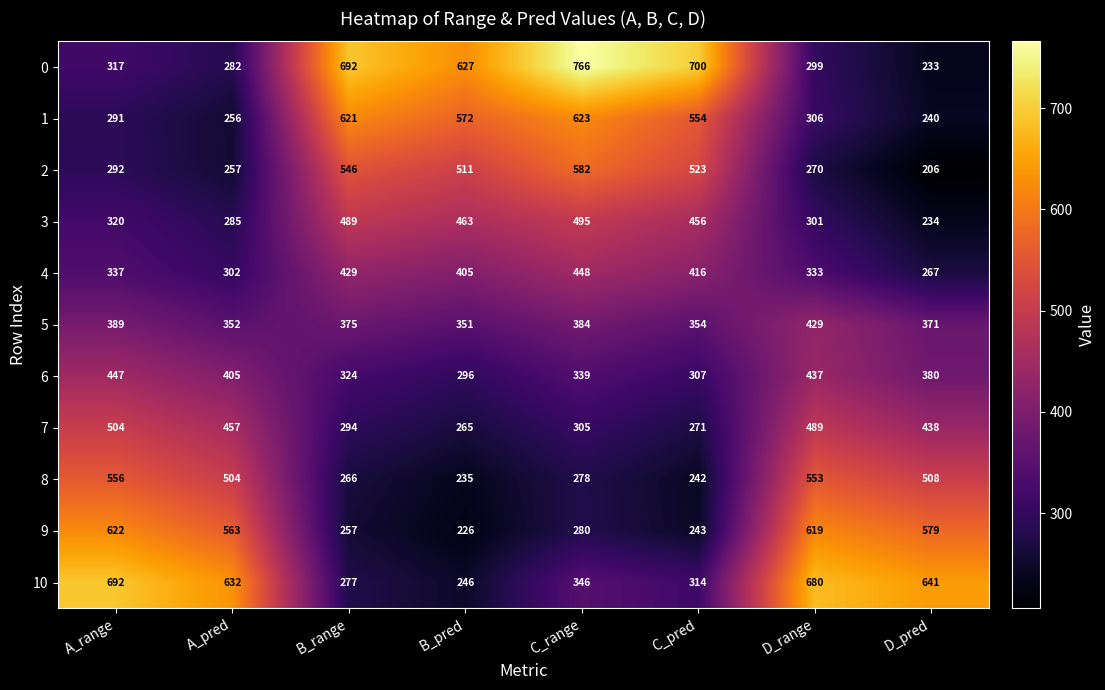

What is the spread (max minus min) of values at B_range?

435